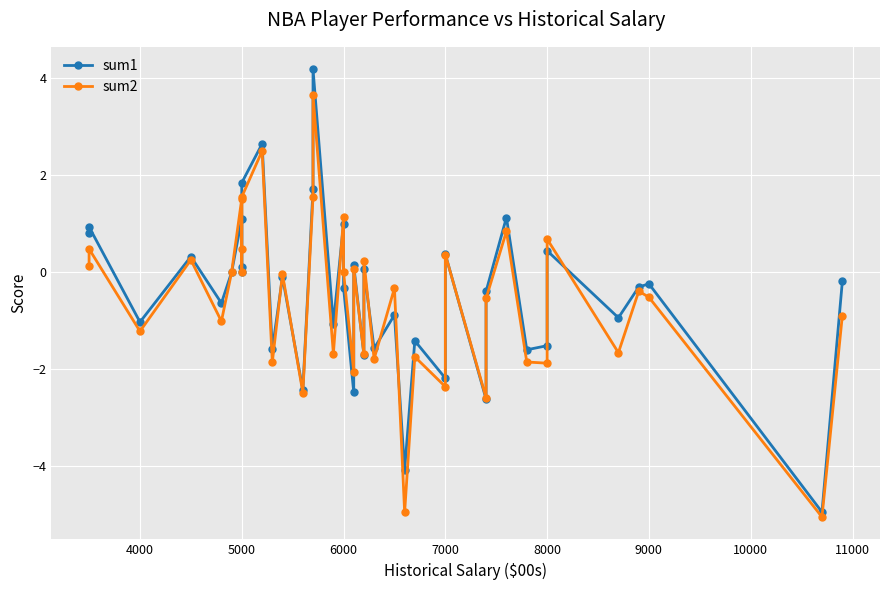

What is the average value of the sum1 series?

-0.4